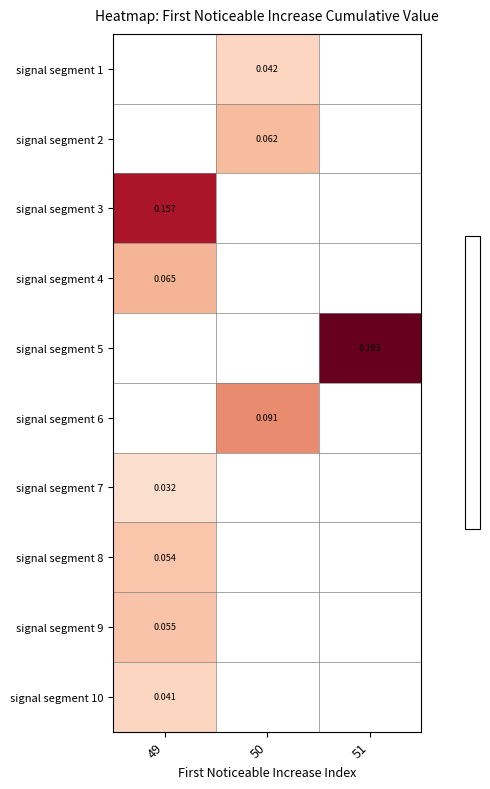

List the labels in order of signal segment 8 value, smallest first.

49, 50, 51